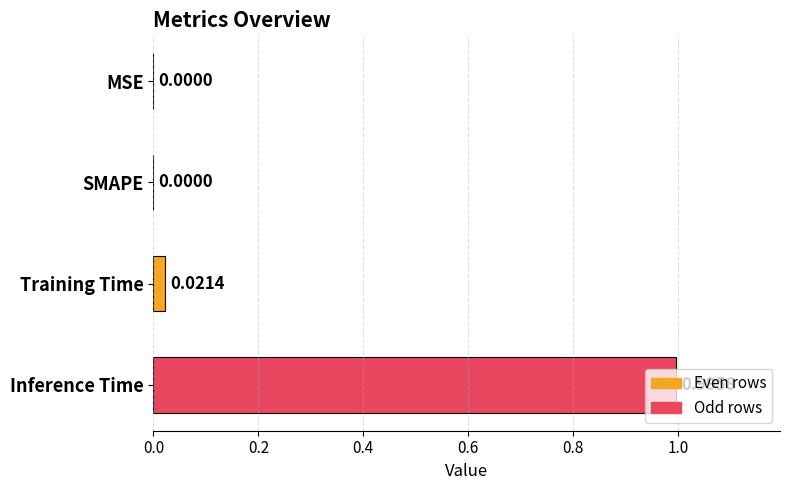

What is the sum of all values?

1.0